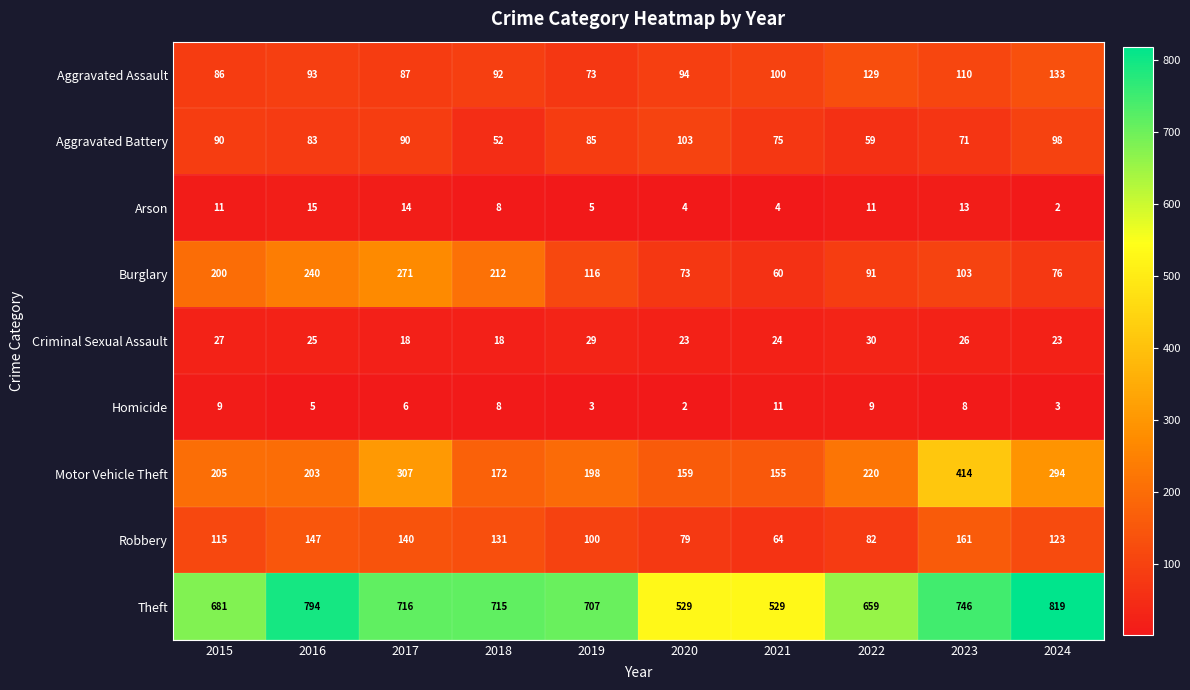

True or false: Aggravated Battery has a value of 59 at 2022.

True